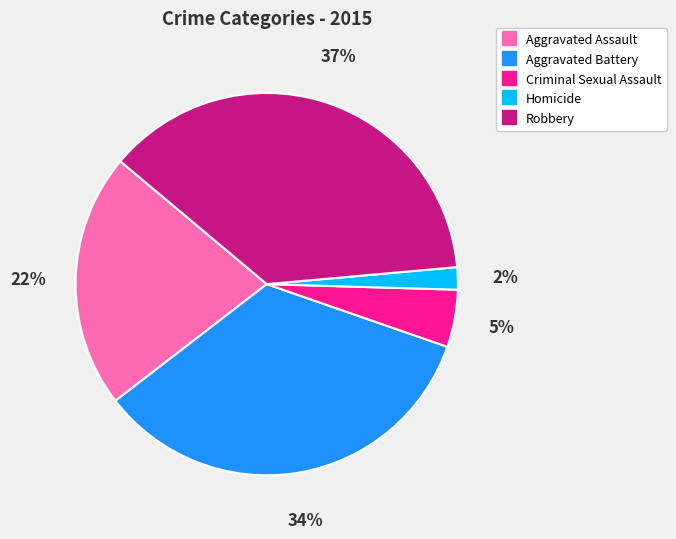

Do Robbery and Homicide together represent more than half of the pie?

No